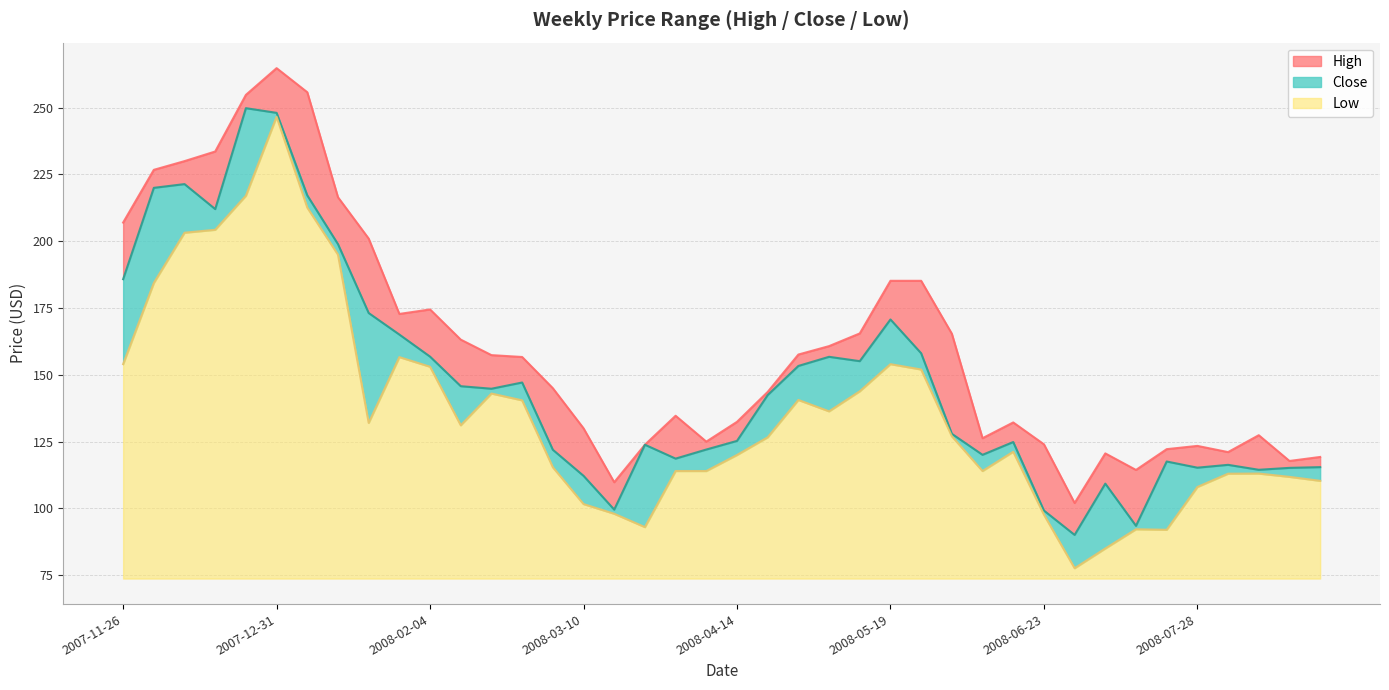

At which label does Close first exceed 142?

2007-11-26